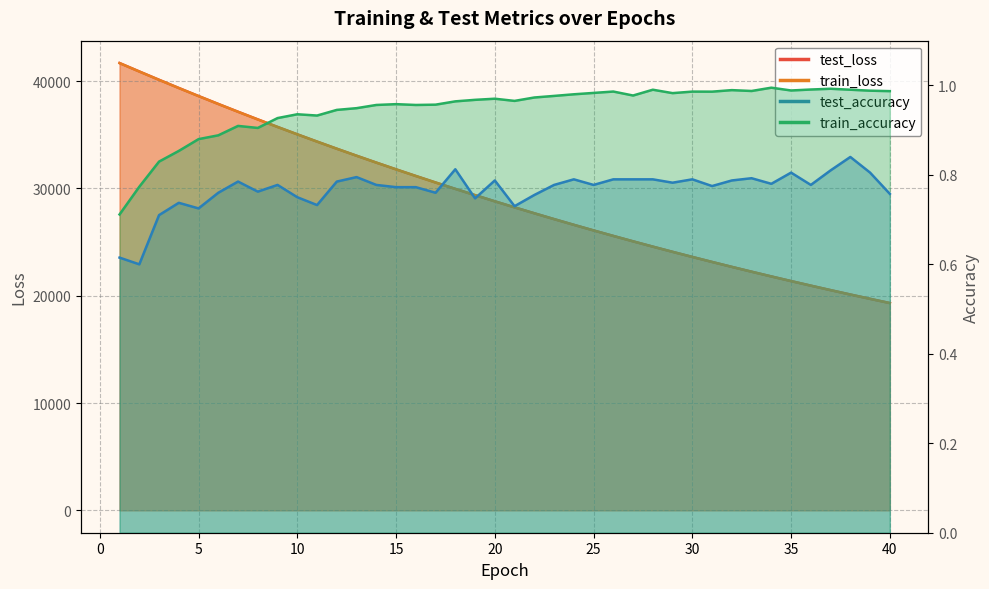

What is the sum of the train_accuracy values at 36 and 9?

1.9